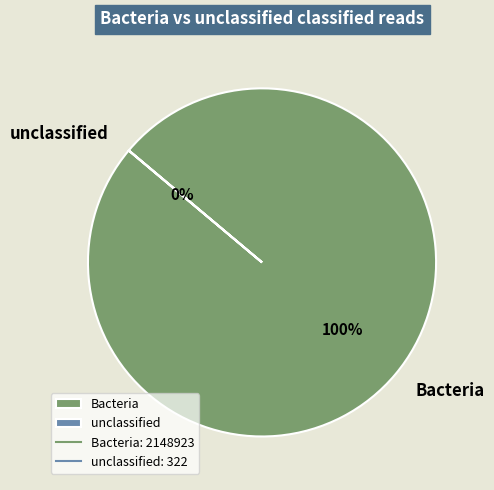

To the nearest percent, what is the average slice percentage?

50%